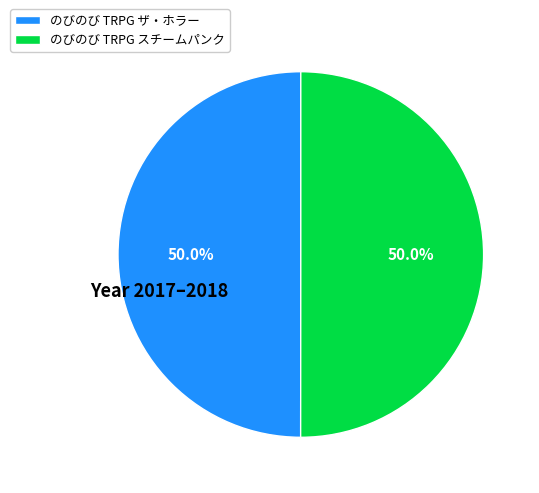

The のびのび TRPG スチームパンク slice represents 42% of the pie. True or false?

False